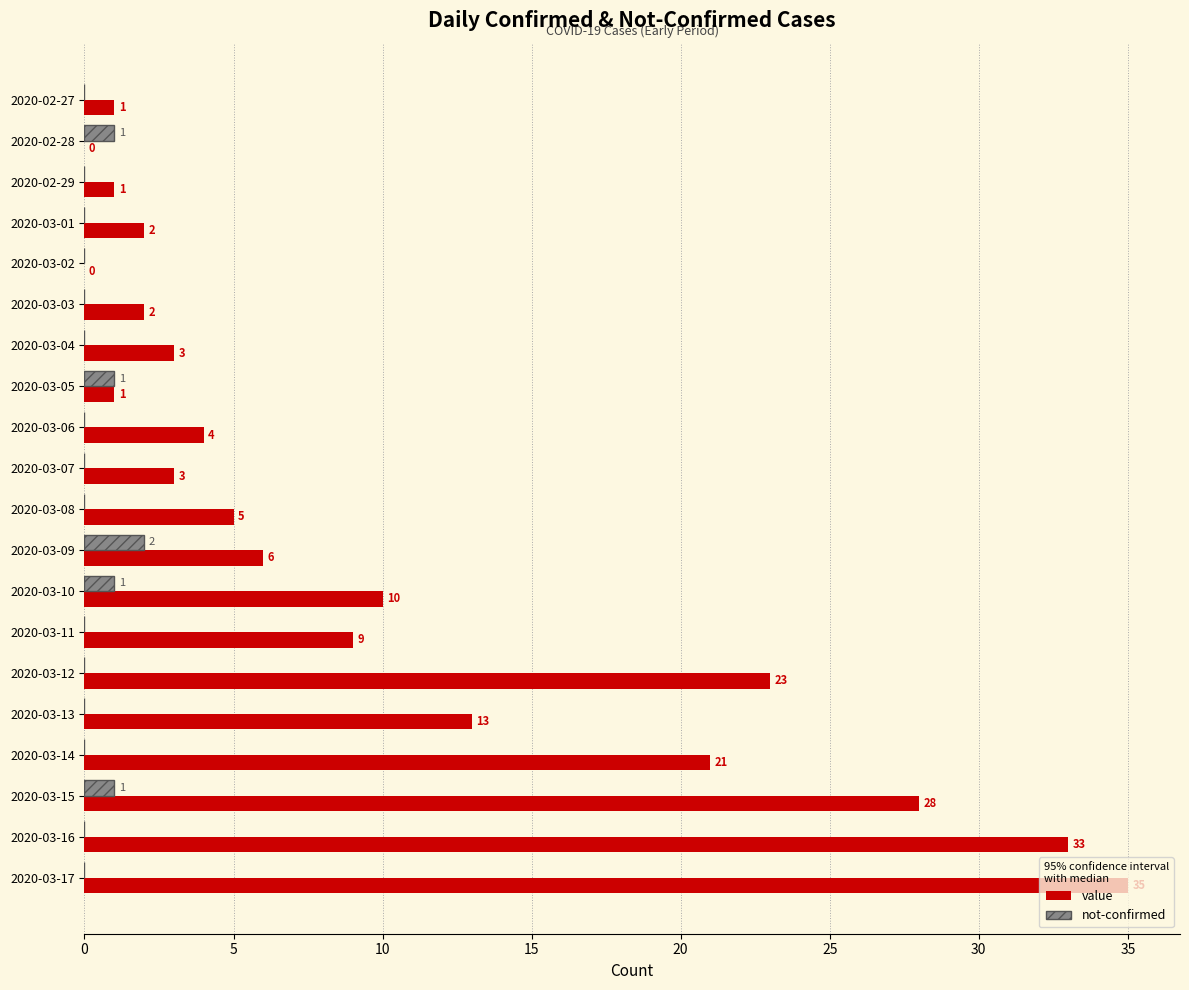

Between 2020-03-05 and 2020-03-07, which series saw the biggest shift?

value